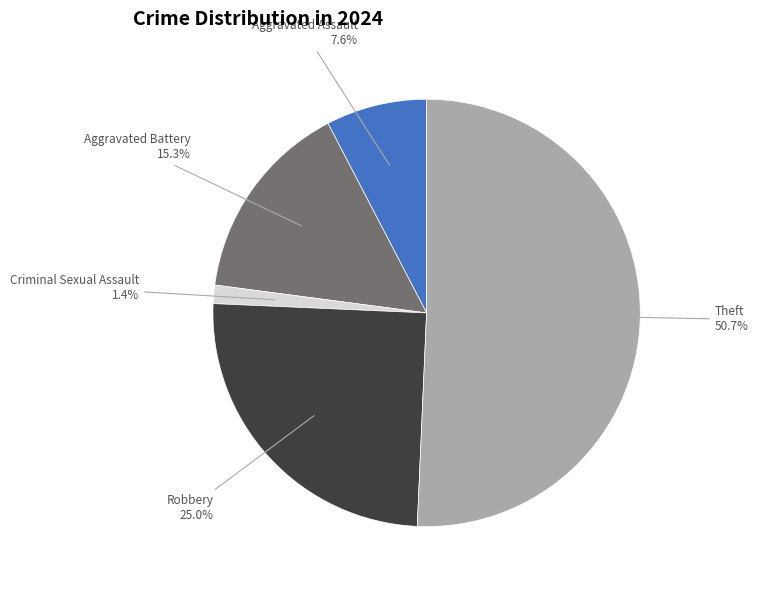

Does any single category account for the majority?

Yes